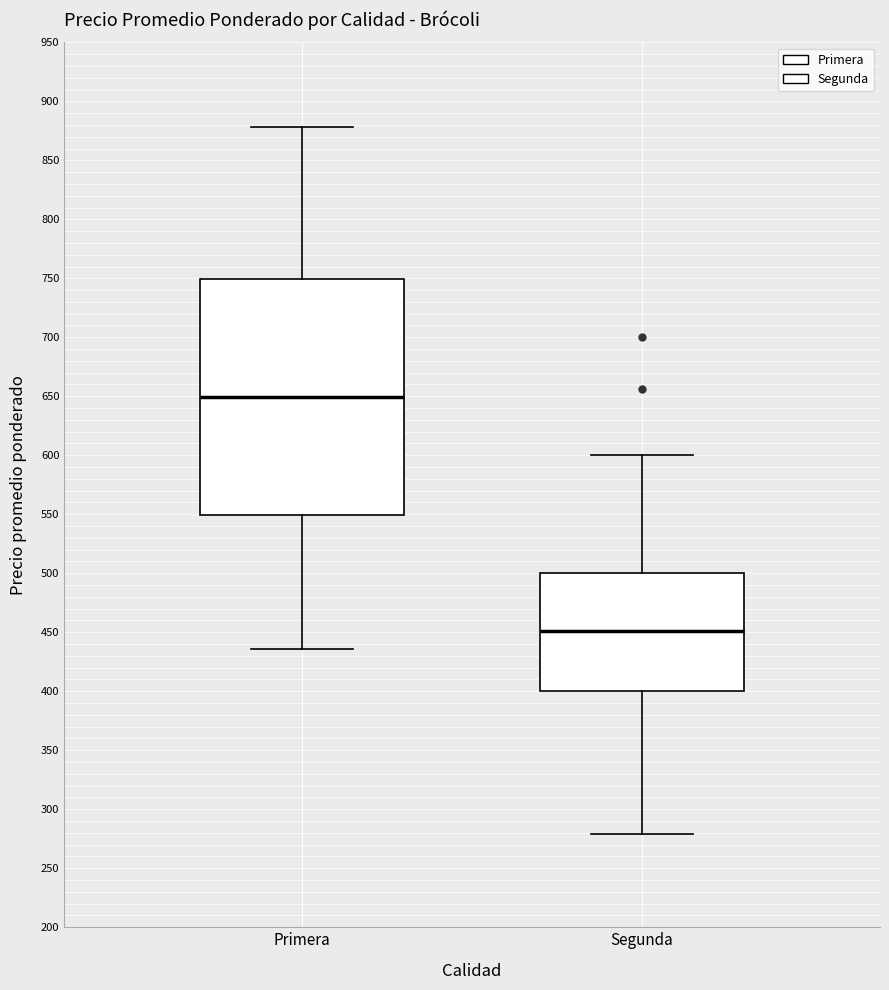

Which box is the tallest, from its lower edge to its upper edge?

Primera